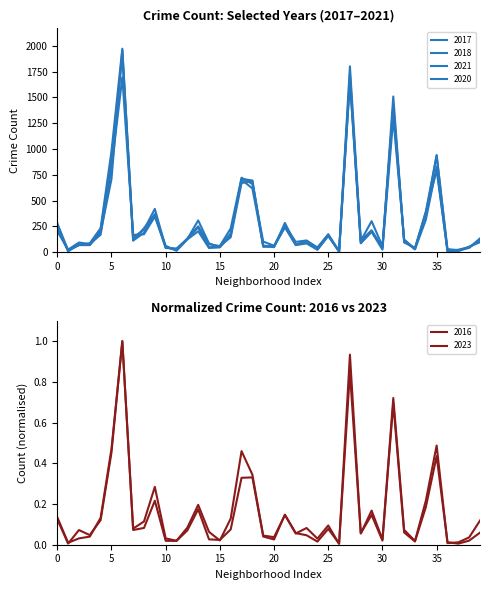

At how many categories does at least one series exceed 1168?

3